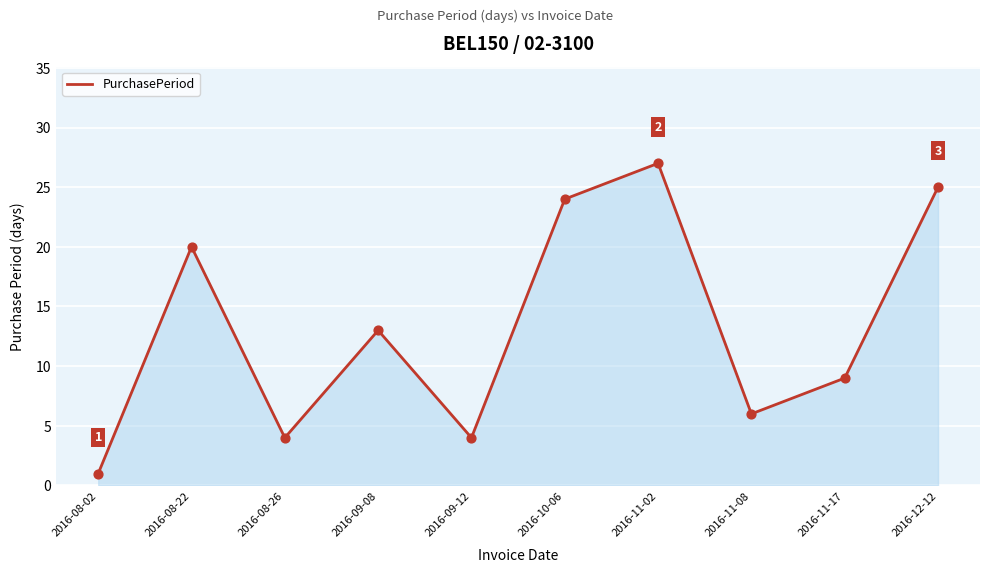

Which has a higher value, 2016-12-12 or 2016-09-08?

2016-12-12